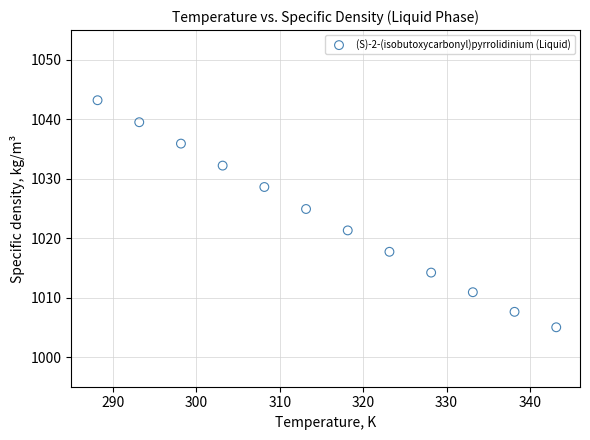

What Y value in the scatter plot is closest to 1024?

1024.9